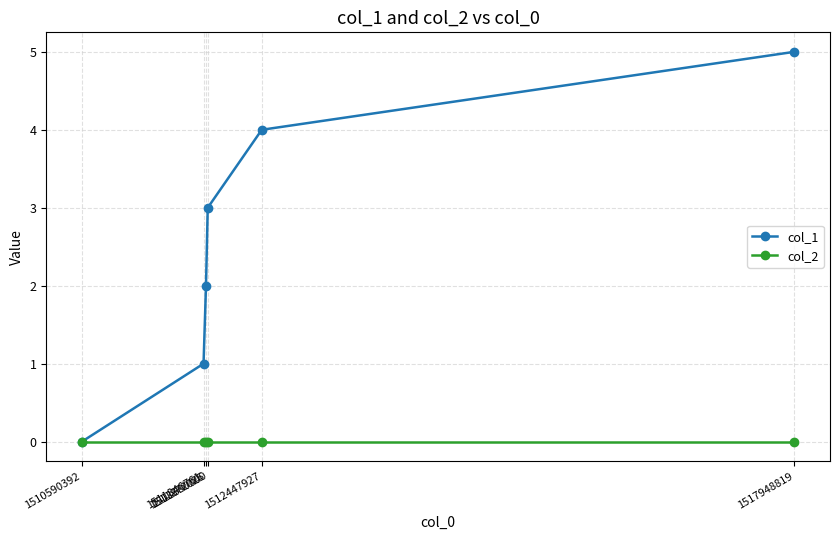

Rank the series by their maximum value, from lowest to highest.

col_2, col_1